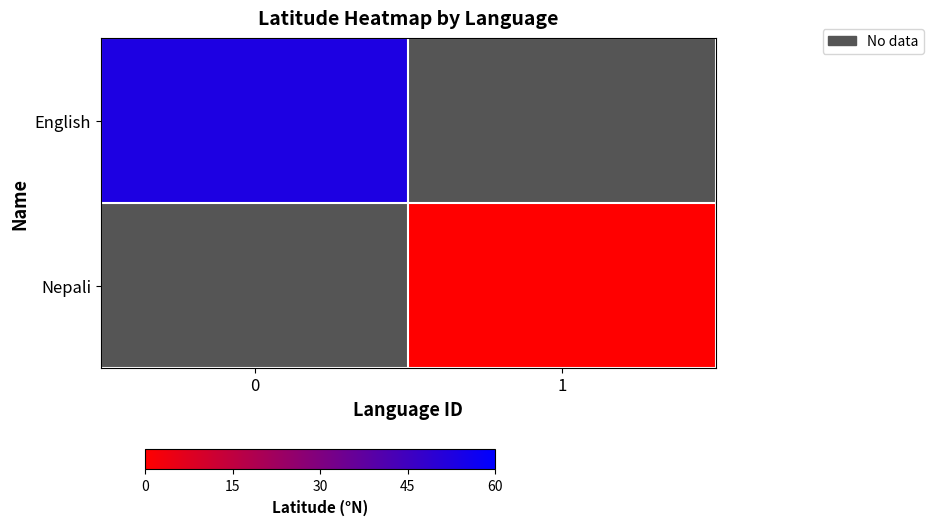

Rank the series at 1 from highest to lowest value.

English, Nepali